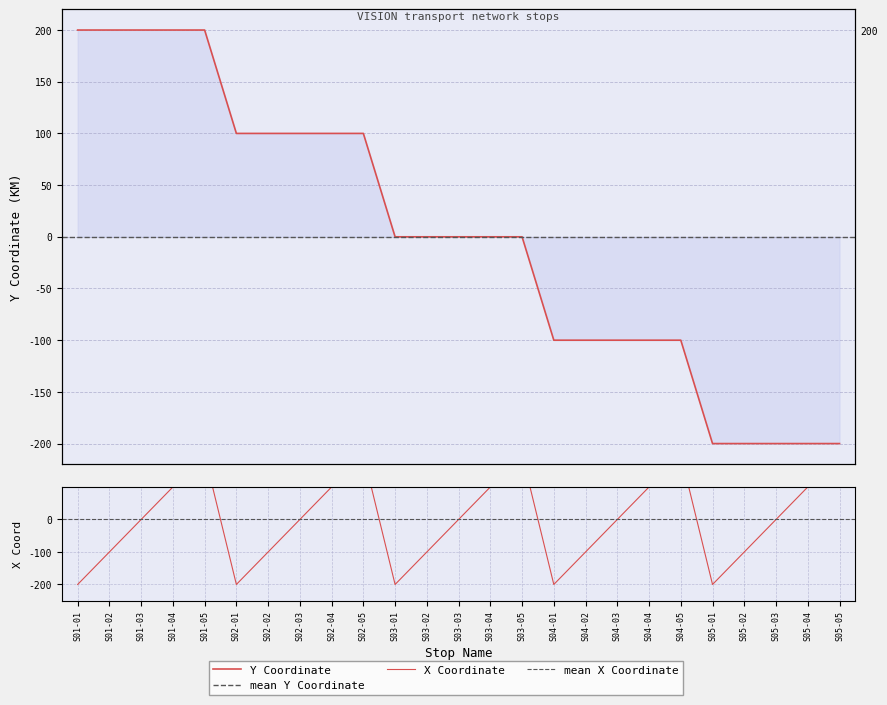

True or false: YCOORD has more than 2 interior local peaks.

False